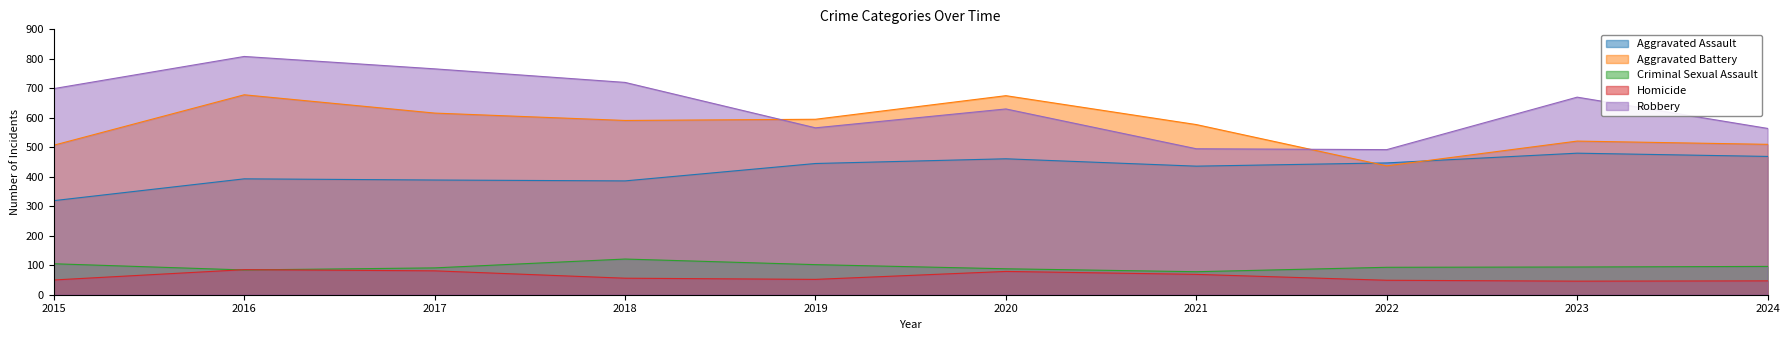

What is the difference between the maximum and second lowest values in the Robbery series?

313